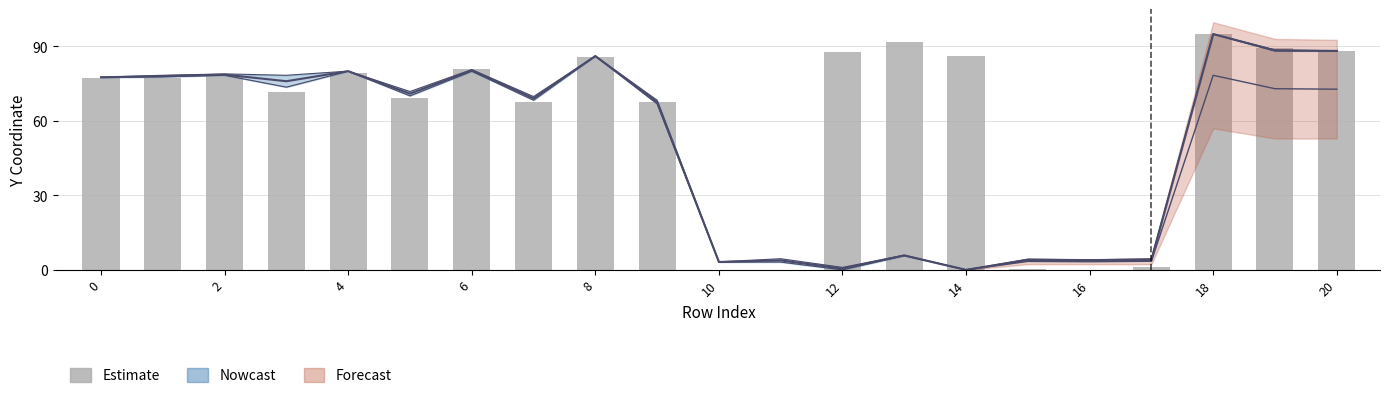

How many values exceed 77?

12